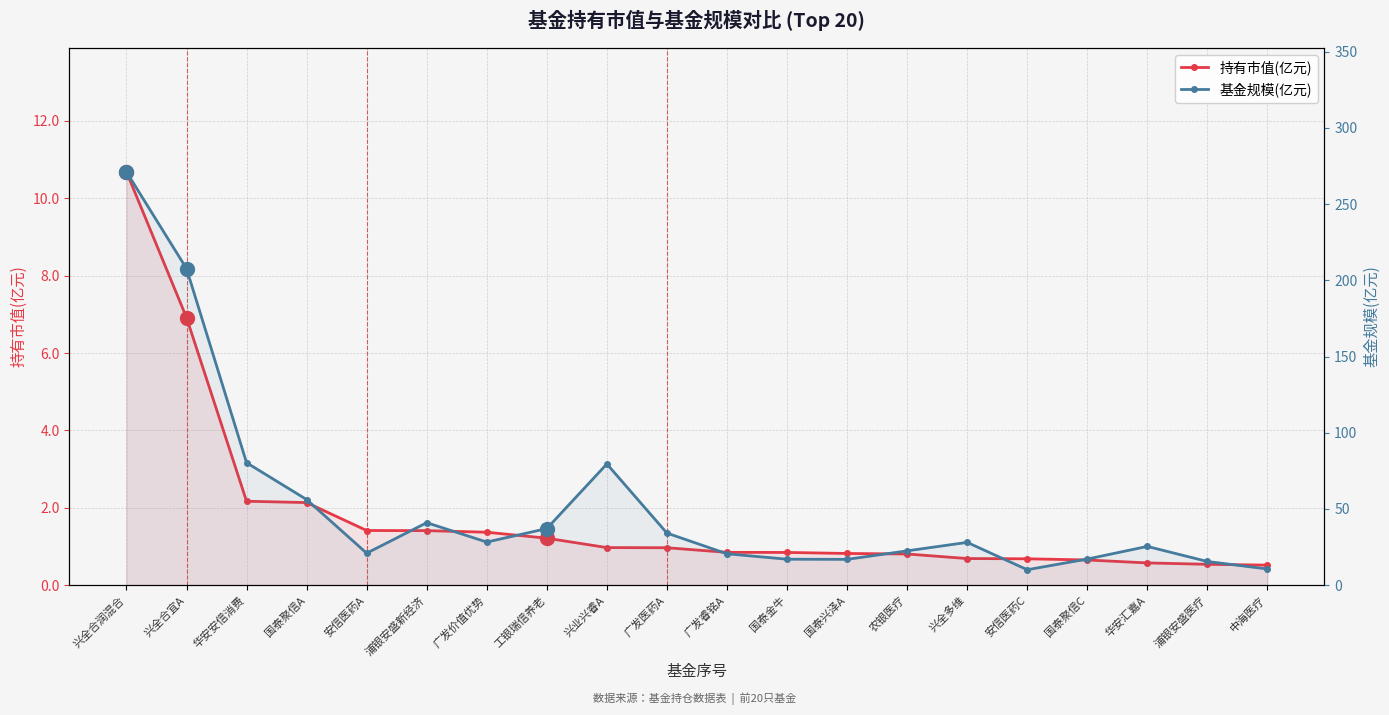

How many series are shown in this chart?

2